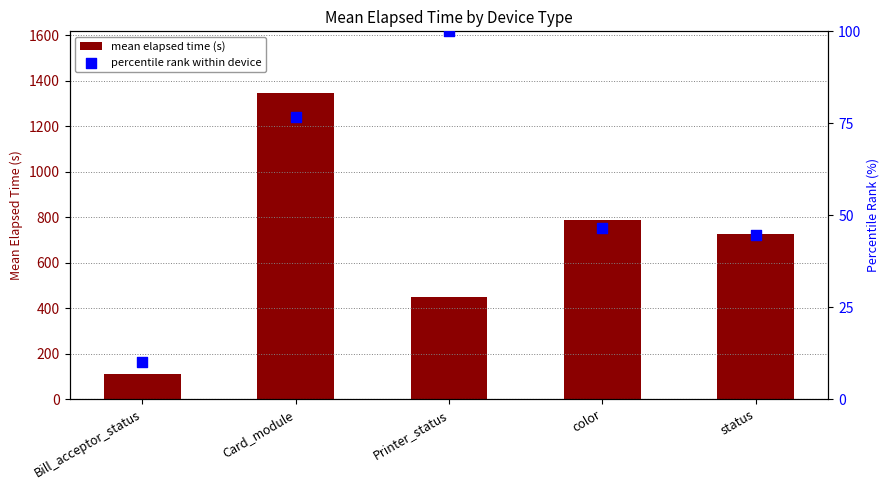

At which category is the sum across all series the highest?

Card_module